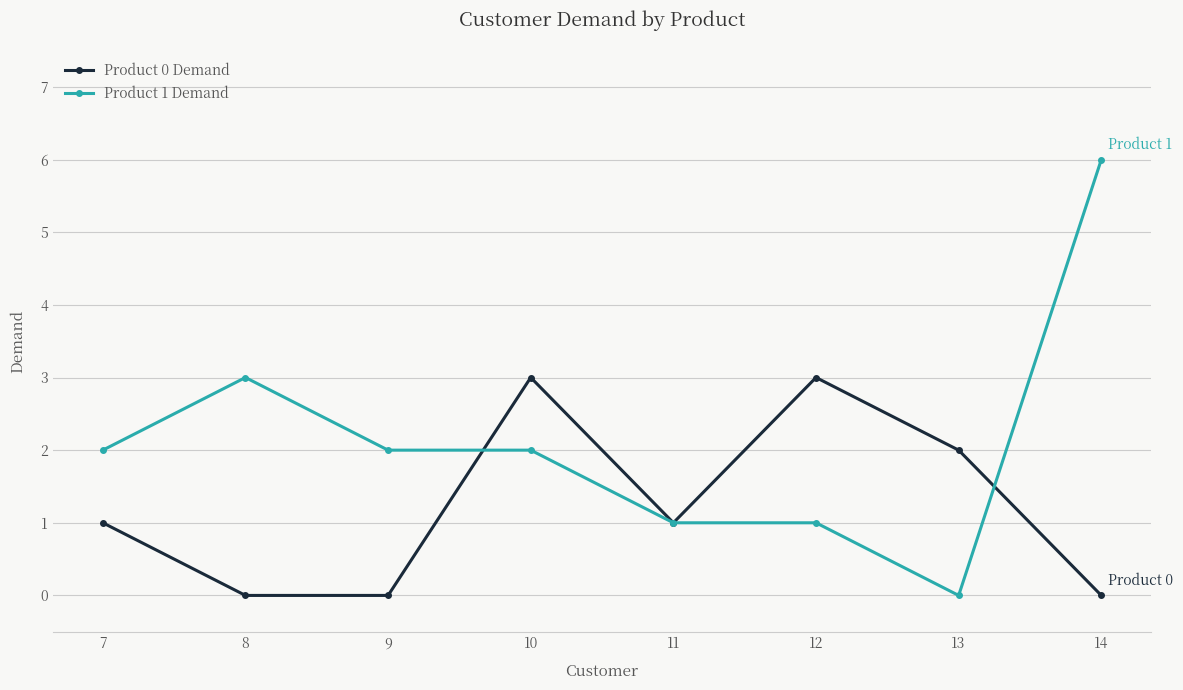

Reading left to right, transcribe all the data shown in this chart.

Product 0 Demand: 7=1	8=0	9=0	10=3	11=1	12=3	13=2	14=0
Product 1 Demand: 7=2	8=3	9=2	10=2	11=1	12=1	13=0	14=6